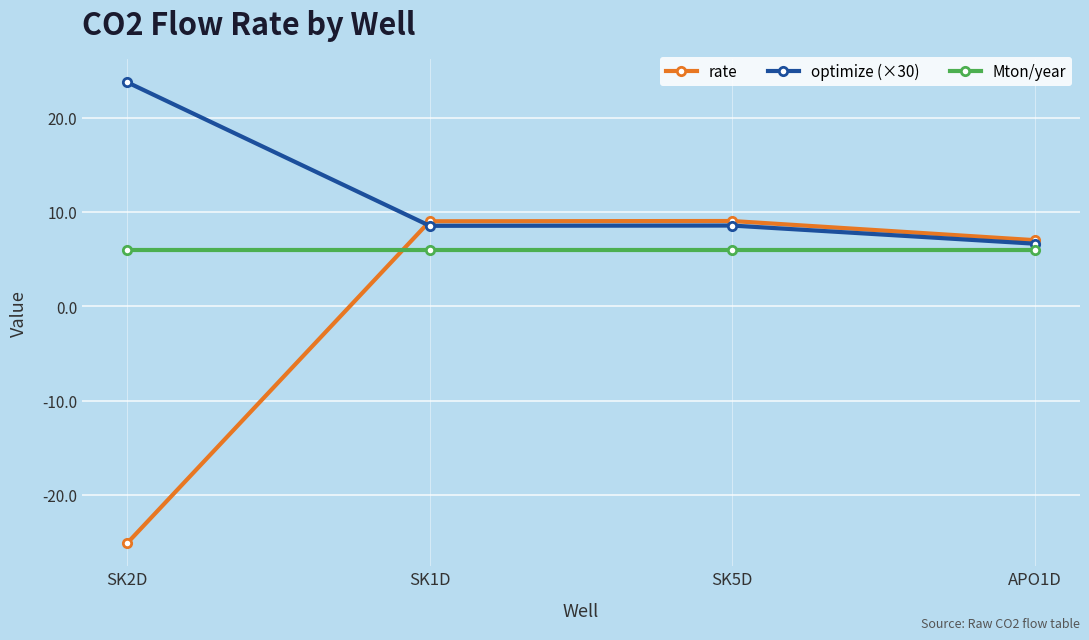

True or false: rate and optimize (×30) cross at least once.

True